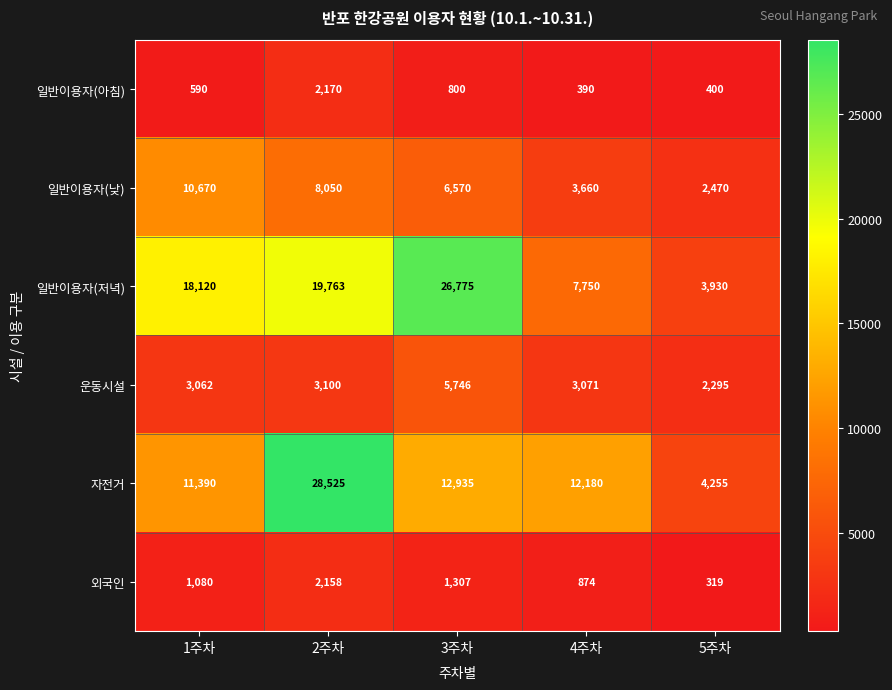

Reading right to left, list all the values displayed in this chart.

일반이용자(아침): 400	390	800	2170	590
일반이용자(낮): 2470	3660	6570	8050	10670
일반이용자(저녁): 3930	7750	26775	19763	18120
운동시설: 2295	3071	5746	3100	3062
자전거: 4255	12180	12935	28525	11390
외국인: 319	874	1307	2158	1080